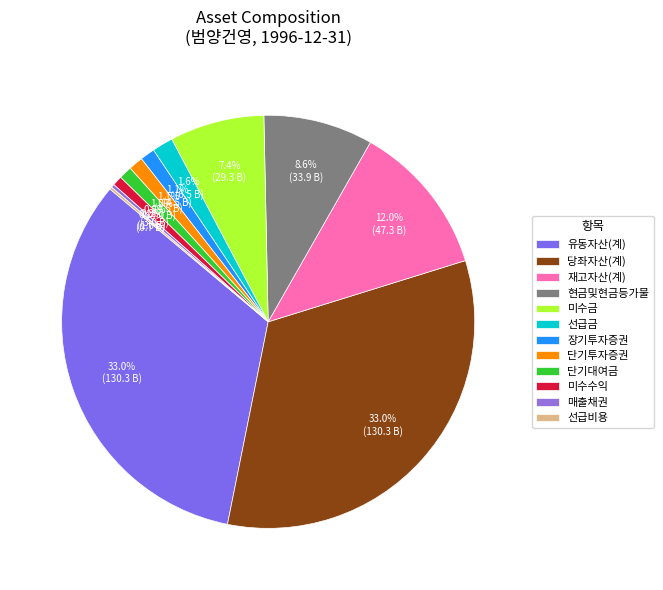

To the nearest percent, what portion does 미수수익 represent?

1%